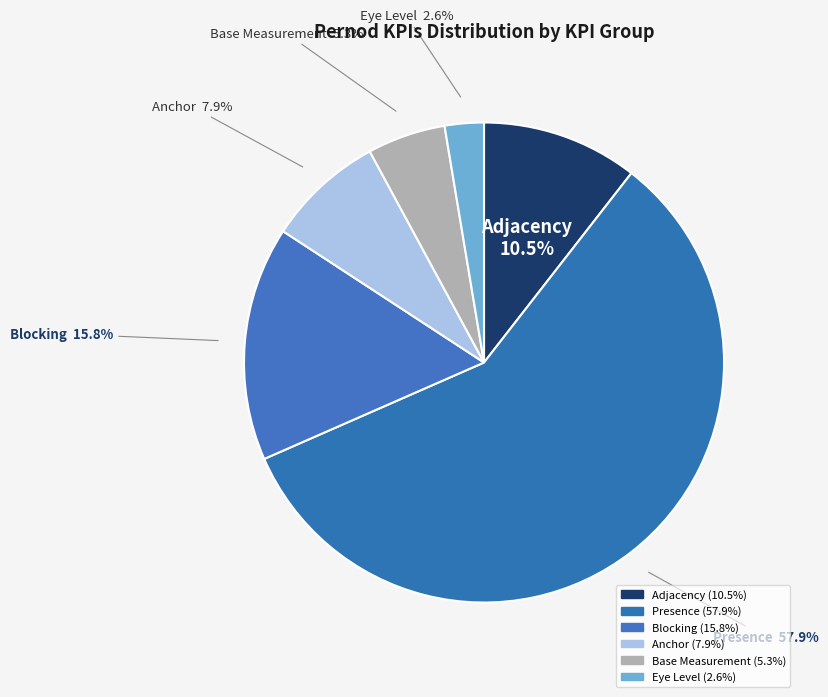

Do Base Measurement and Anchor together represent more than half of the pie?

No